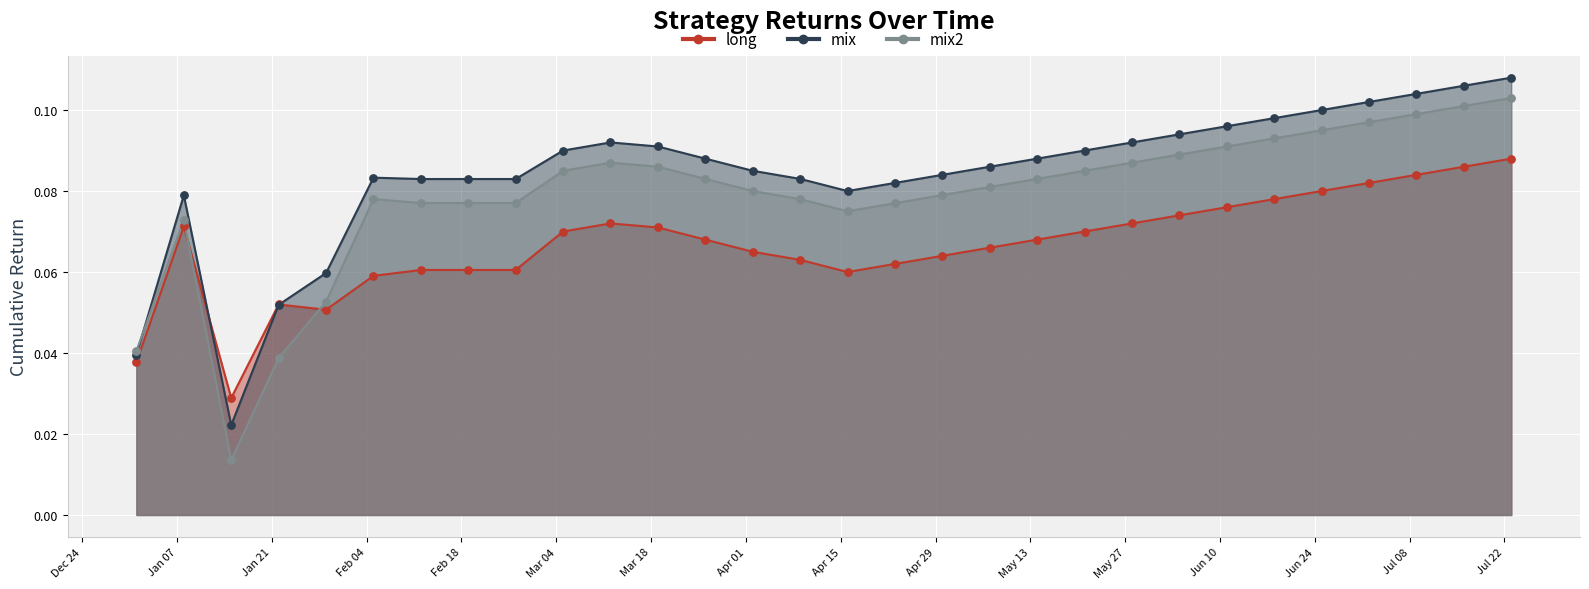

Which series contains the lowest Y value?

mix2